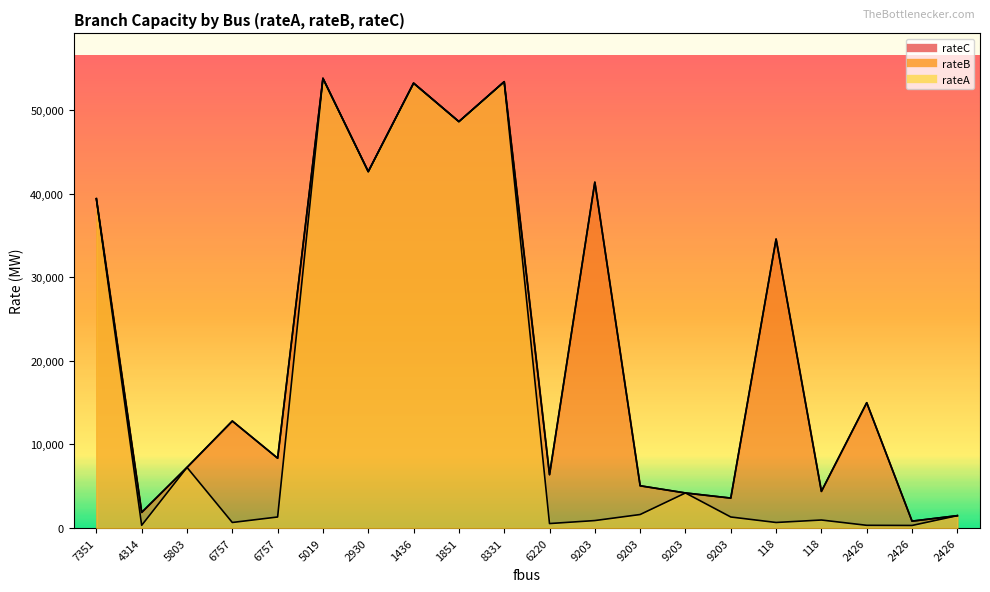

At how many categories does at least one series exceed 35674?

7